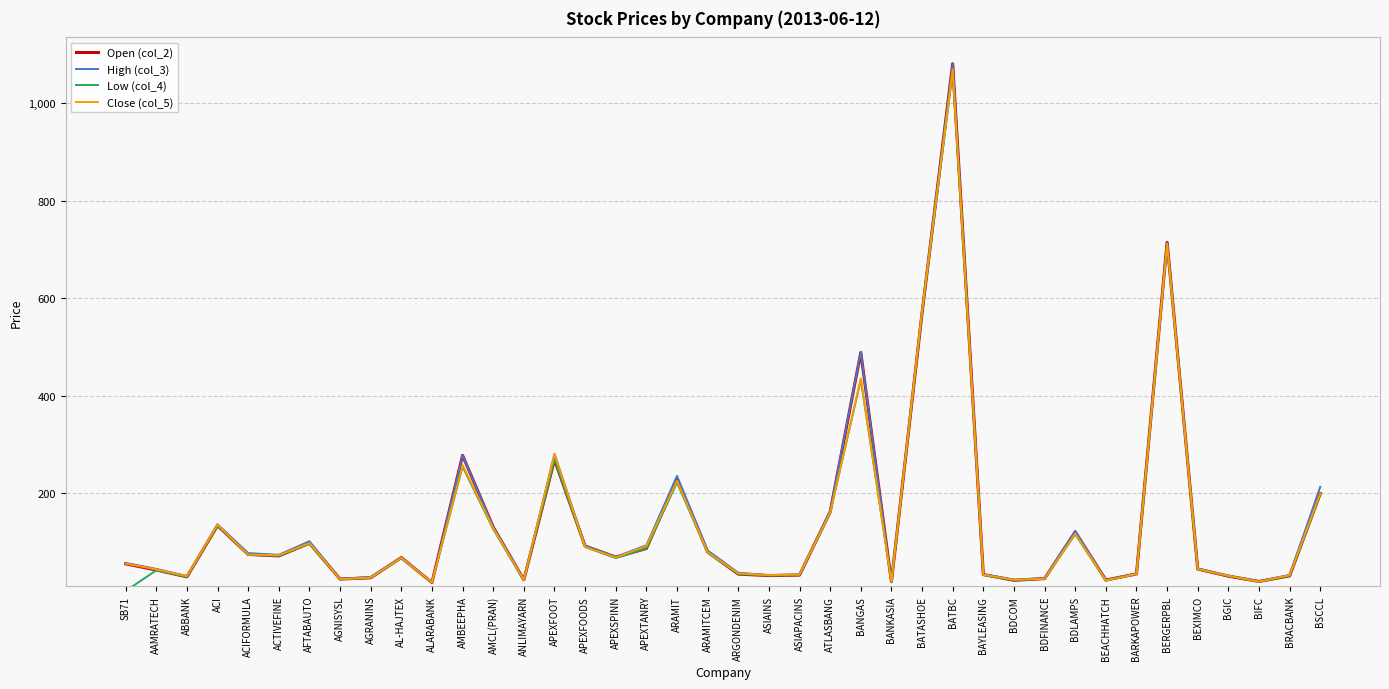

What is the difference between the maximum and minimum values in the High (col_3) series?

1063.5